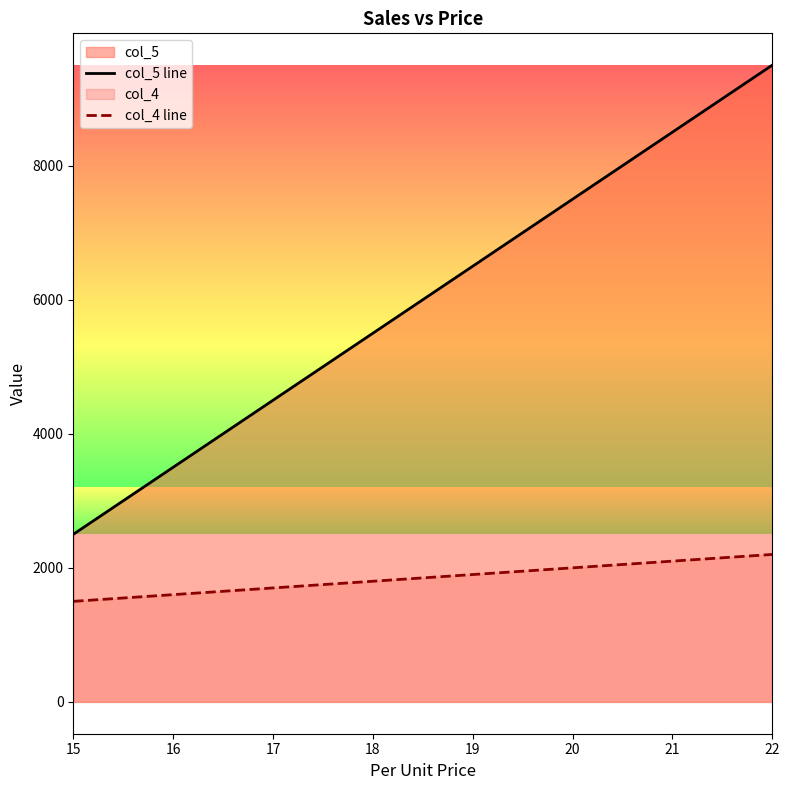

True or false: col_5 line and col_4 line intersect in this chart.

False